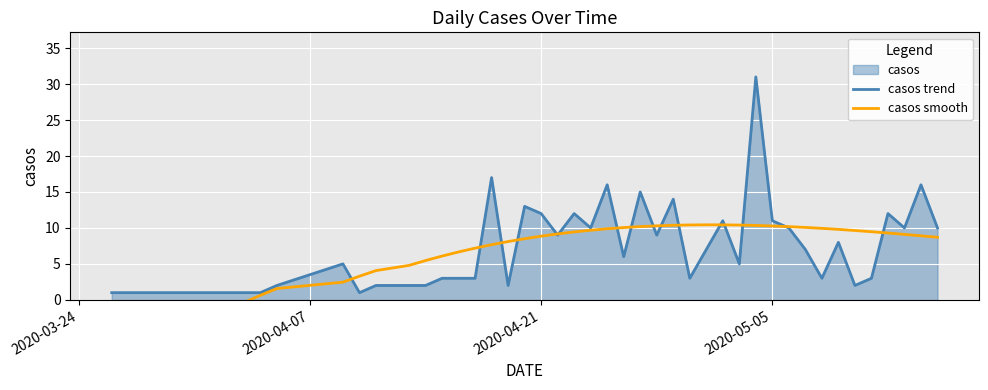

How many positive values does the casos smooth series have?

38